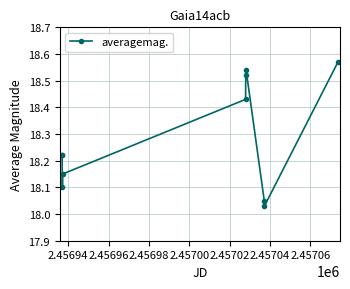

True or false: the data has more than 0 interior local peaks.

True